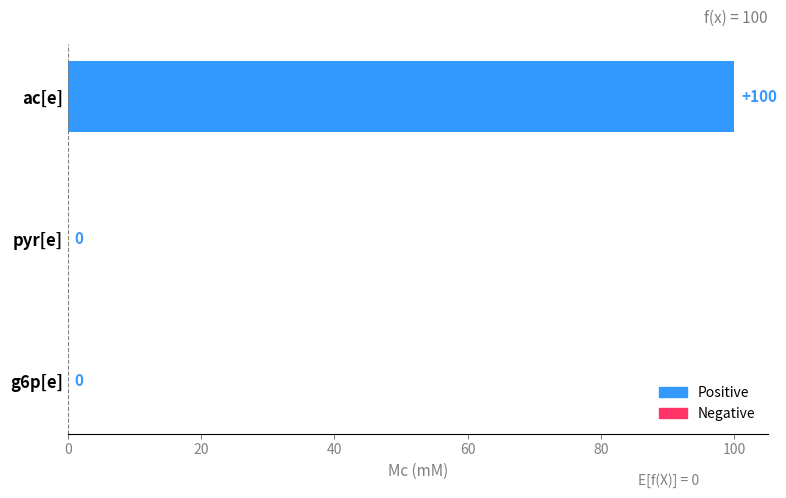

Is it true that the value at pyr[e] is -41?

False